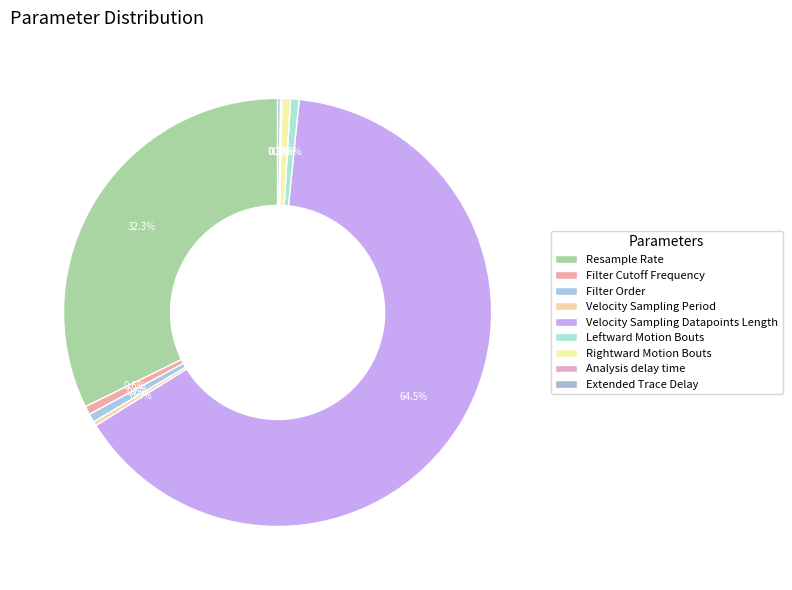

How many slices are in this pie chart?

9